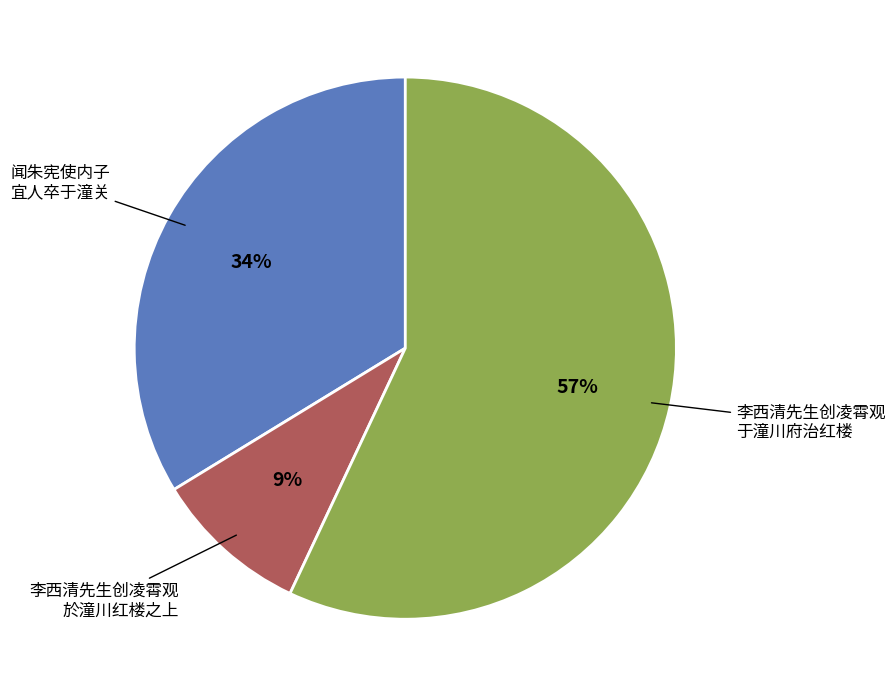

Which category accounts for the majority?

李西清先生创凌霄观 于潼川府治红楼